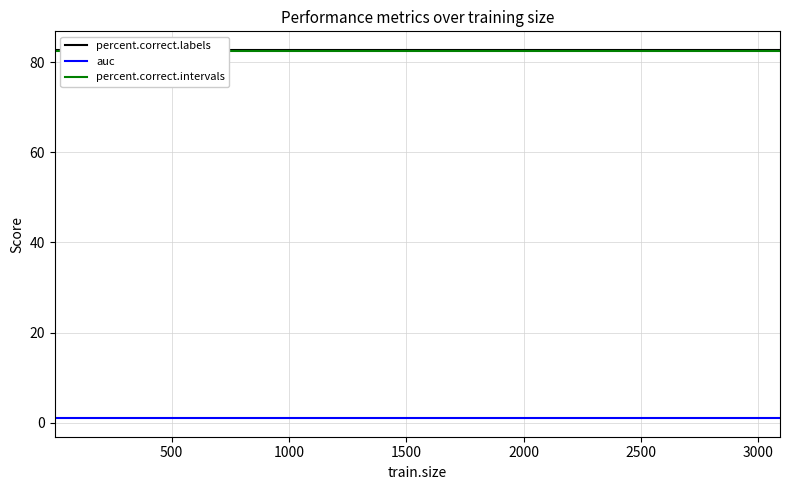

True or false: percent.correct.intervals and percent.correct.labels cross at least once.

False